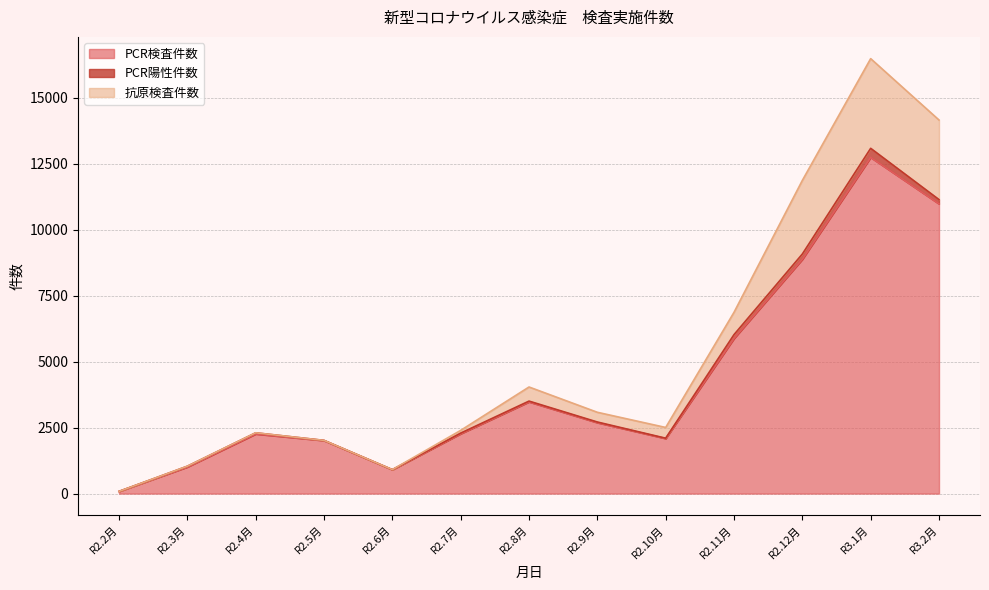

Does the chart display data point markers on the line(s)?

No